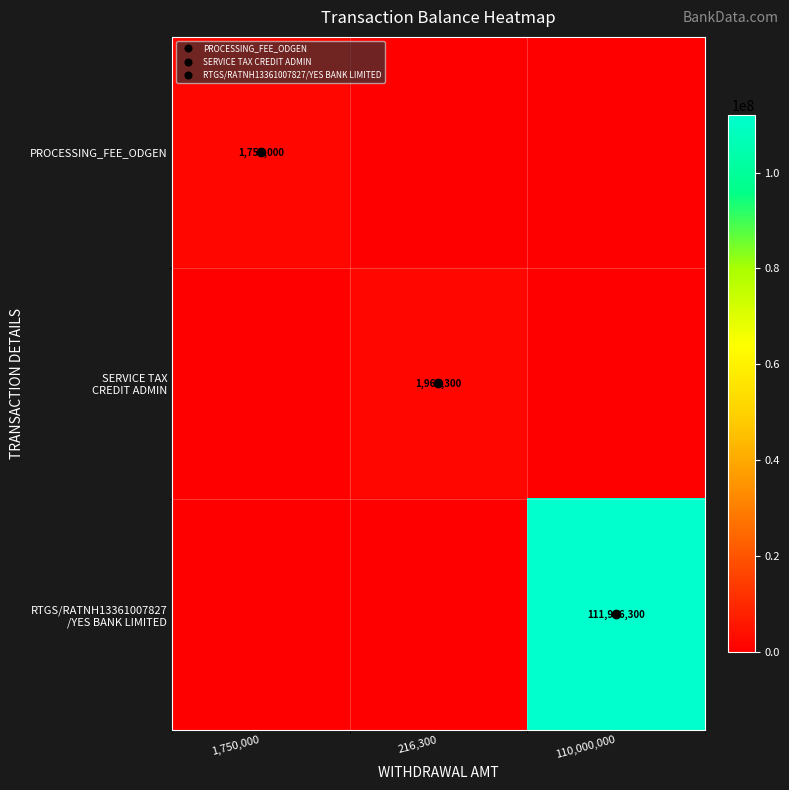

The SERVICE TAX CREDIT ADMIN series shows 3143206 at 216,300. True or false?

False